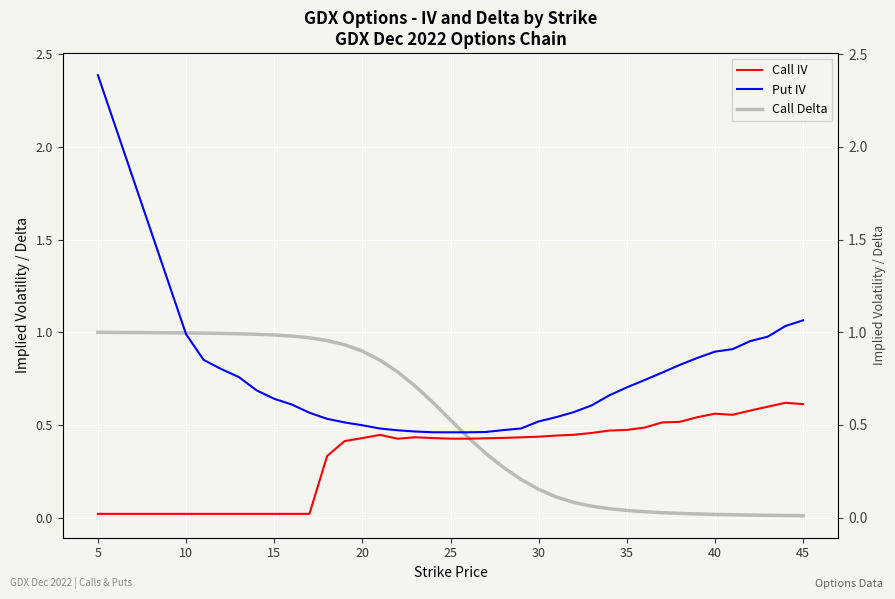

What is the lowest value of the Put IV series?

0.5